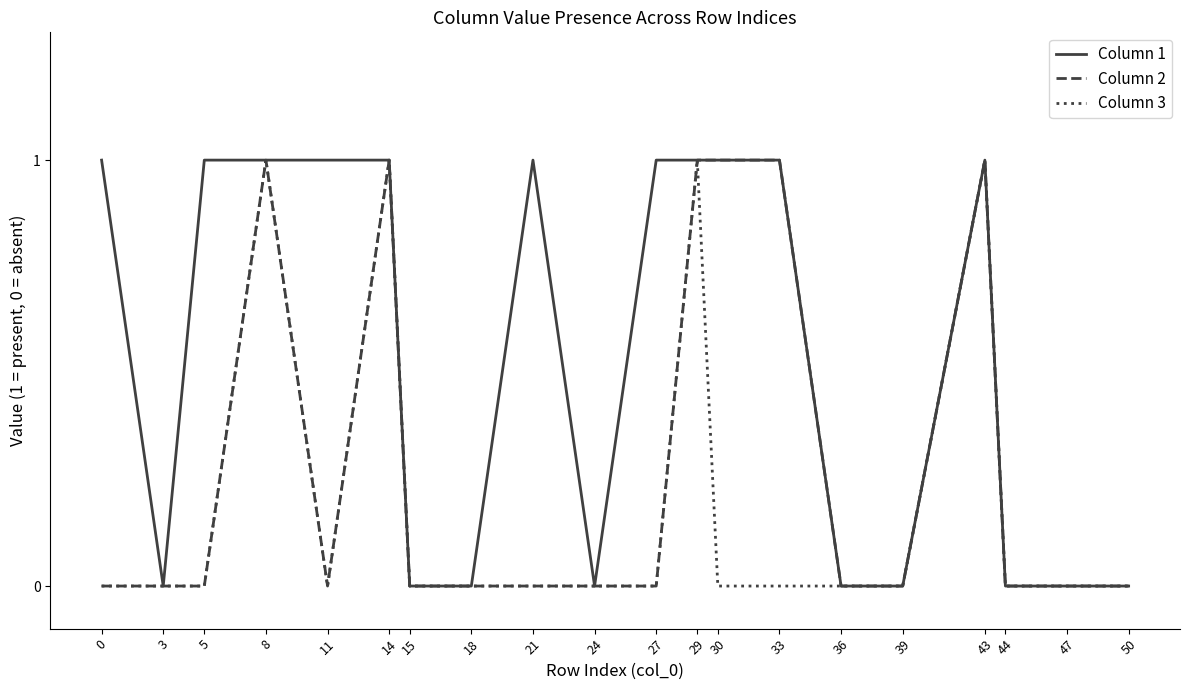

Which series has the largest total across all categories?

Column 1